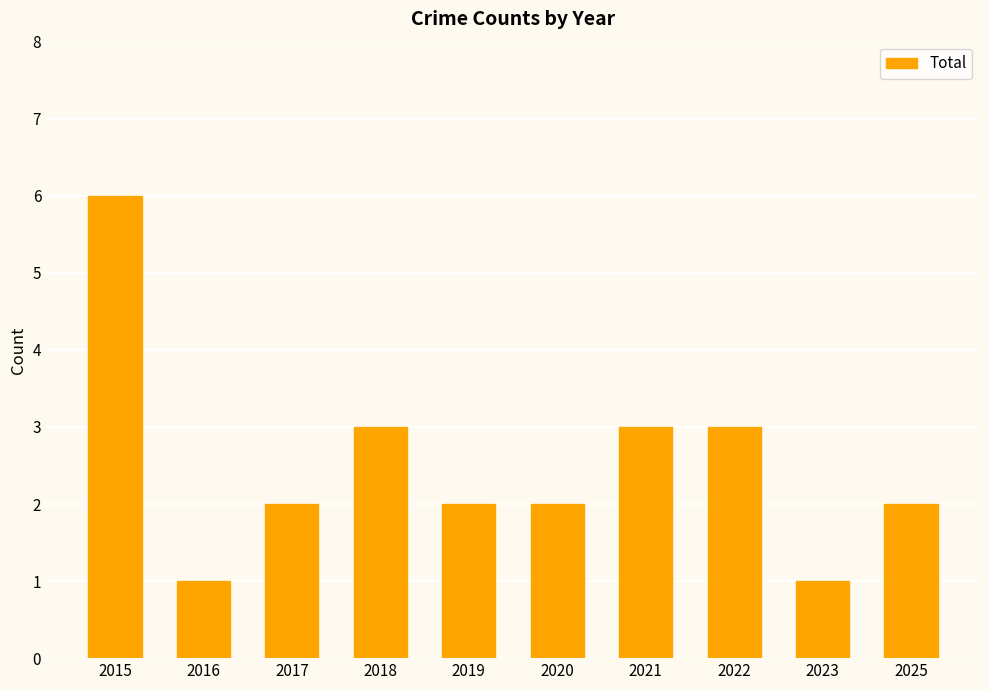

Approximately how many times larger is the value at 2023 compared to 2018?

0.3